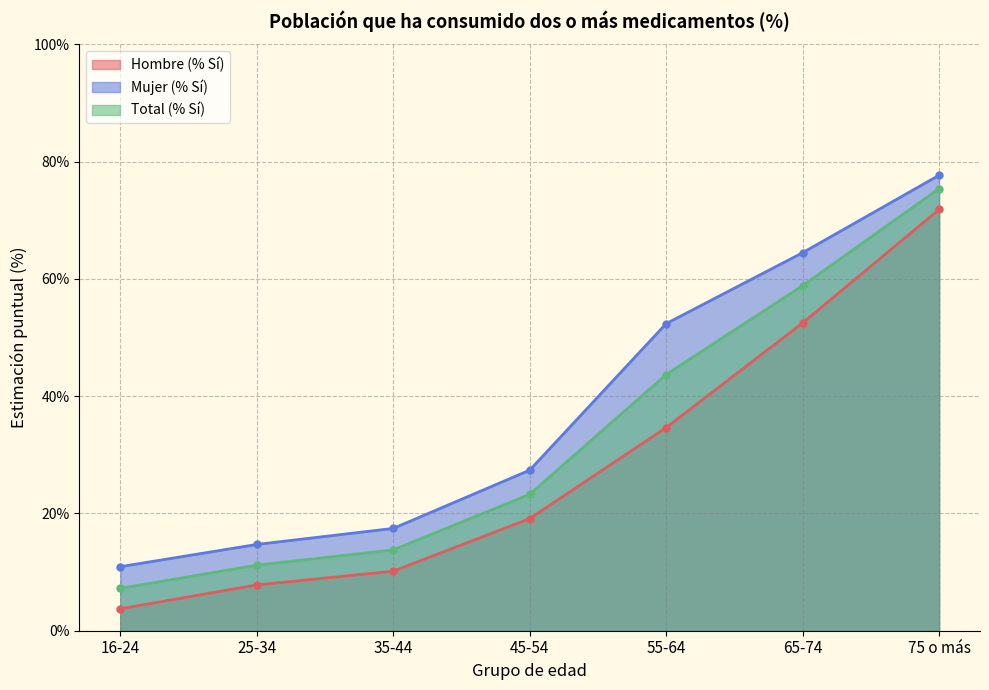

Which series has the largest range (max minus min)?

Total (% Sí)